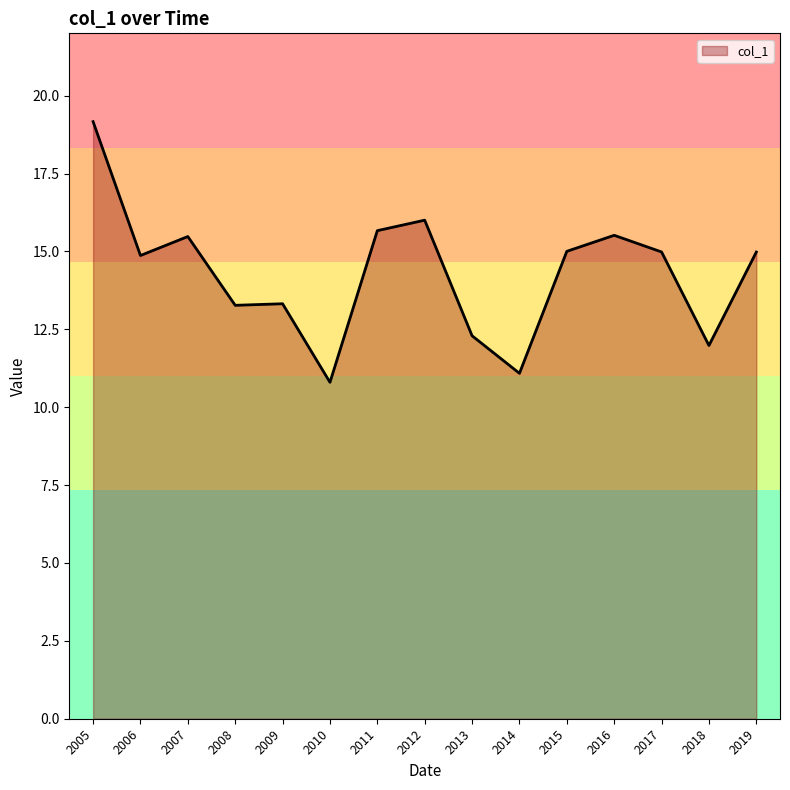

Reading left to right, list all the values displayed in this chart.

19.2	14.9	15.5	13.3	13.3	10.8	15.7	16.0	12.3	11.1	15.0	15.5	15.0	12.0	15.0